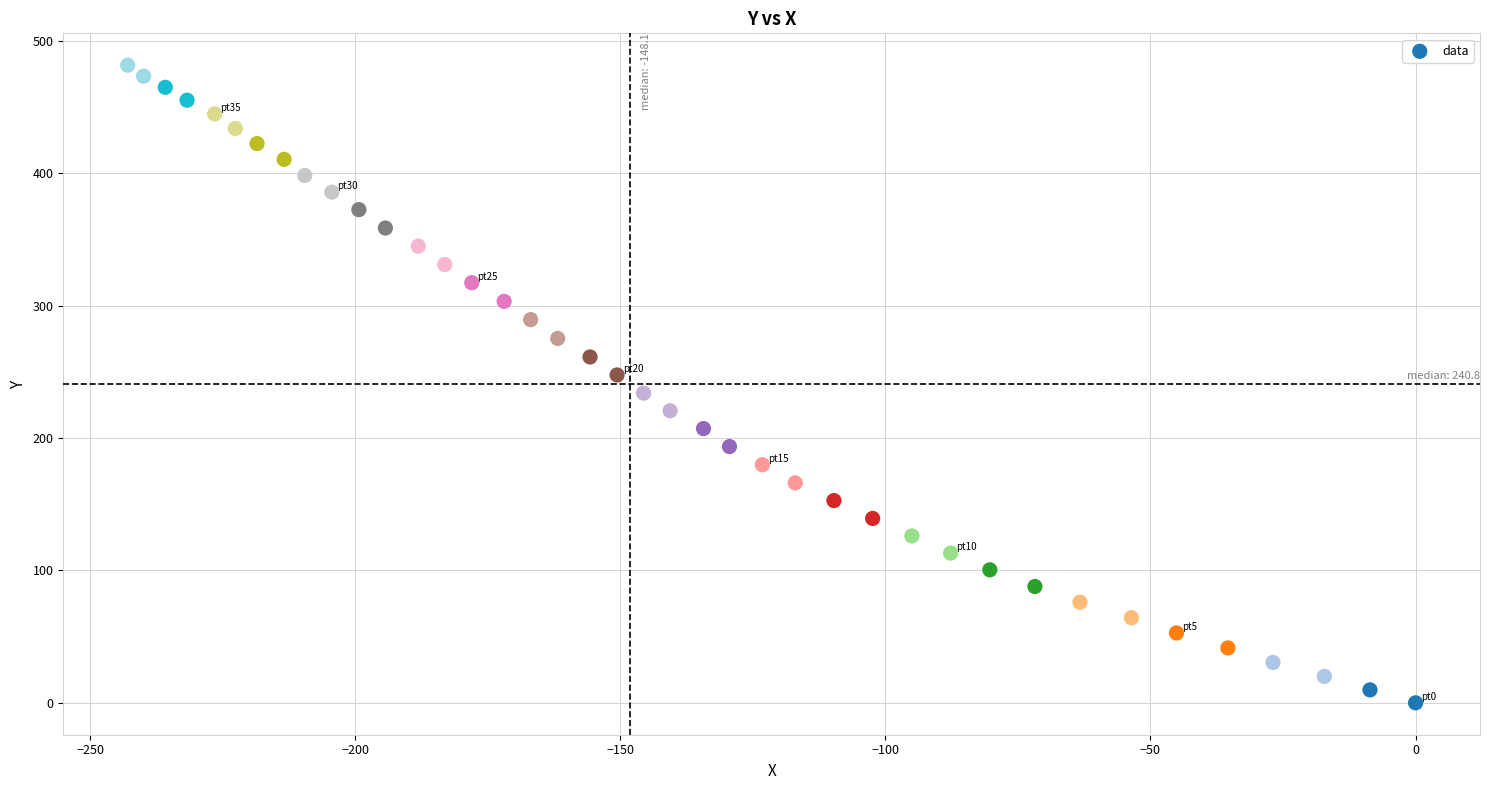

What is the range of X values (max minus min)?

242.9